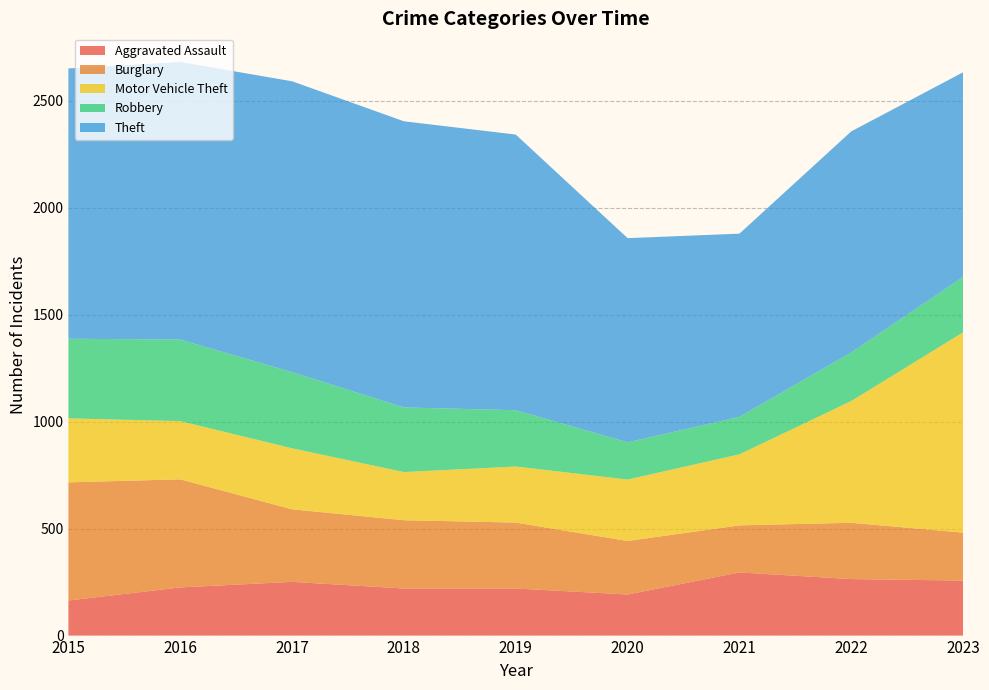

Reading left to right, transcribe all the data shown in this chart.

Aggravated Assault: 164	225	251	220	220	192	295	264	257
Burglary: 552	505	339	319	308	250	220	263	224
Motor Vehicle Theft: 299	272	285	225	262	287	332	569	936
Robbery: 372	381	356	302	263	174	175	227	259
Theft: 1263	1297	1359	1337	1288	954	856	1033	956